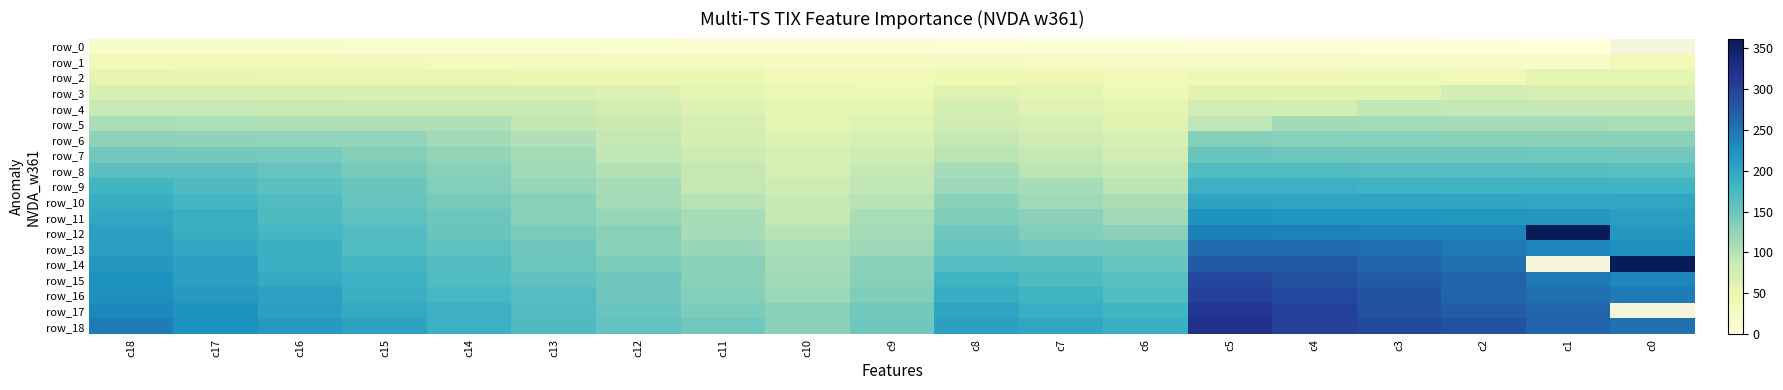

What is the total value across all series at c12?

1946.0